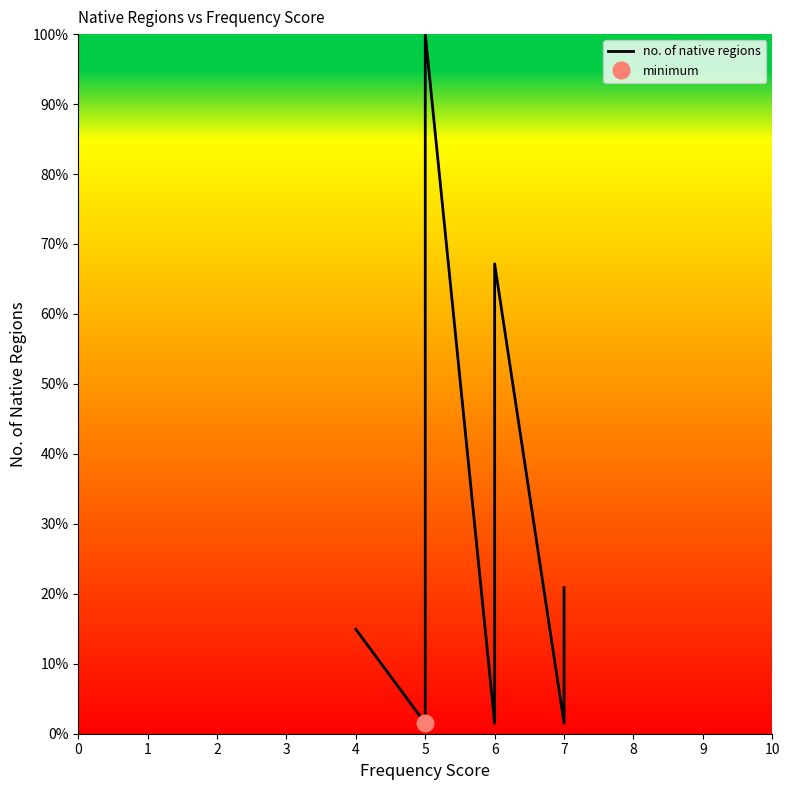

The chart shows a value of 1.5 at 6. True or false?

True